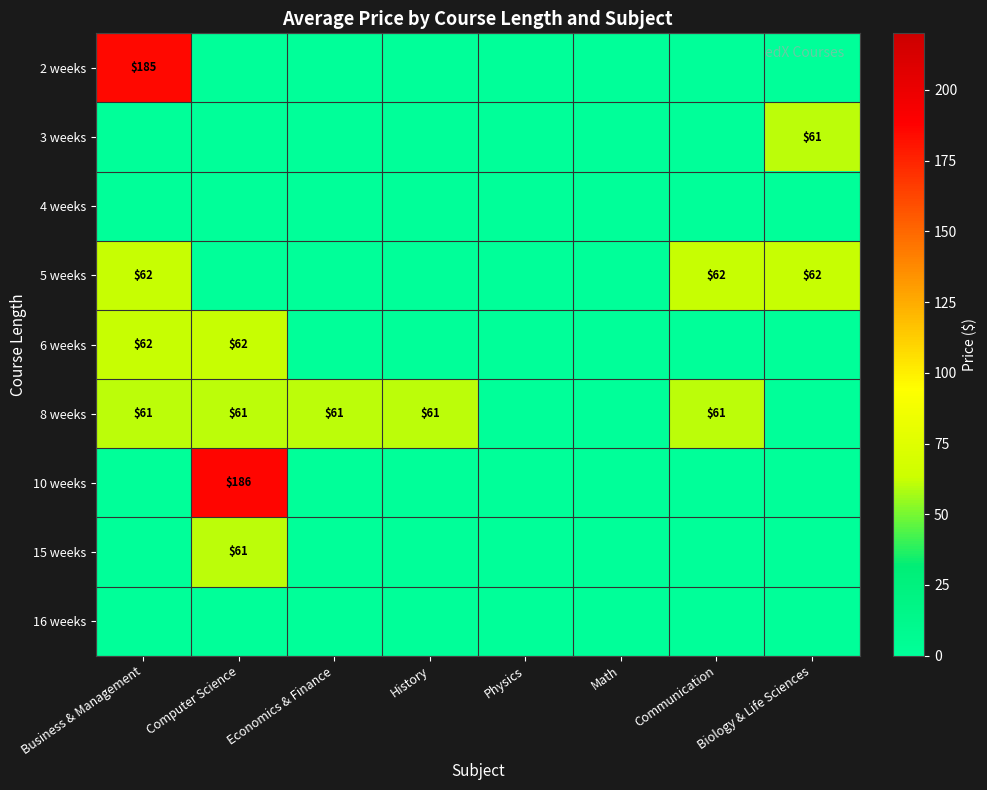

The value of 8 weeks at History is 61. True or false?

True